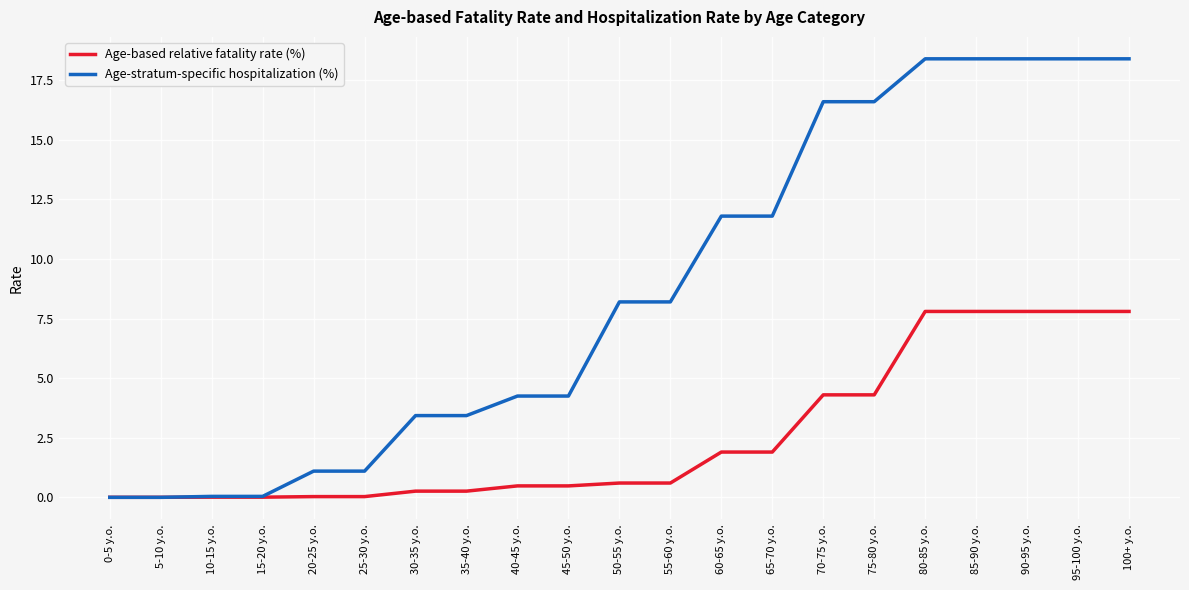

What is the spread (max minus min) of values at 100+ y.o.?

10.6